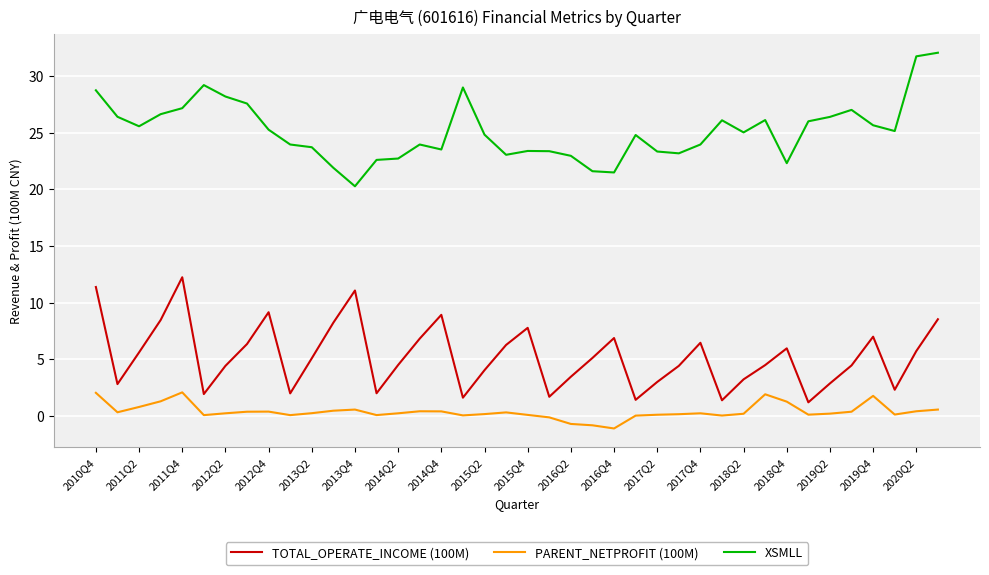

What is the difference between the maximum and minimum values in the XSMLL series?

11.8